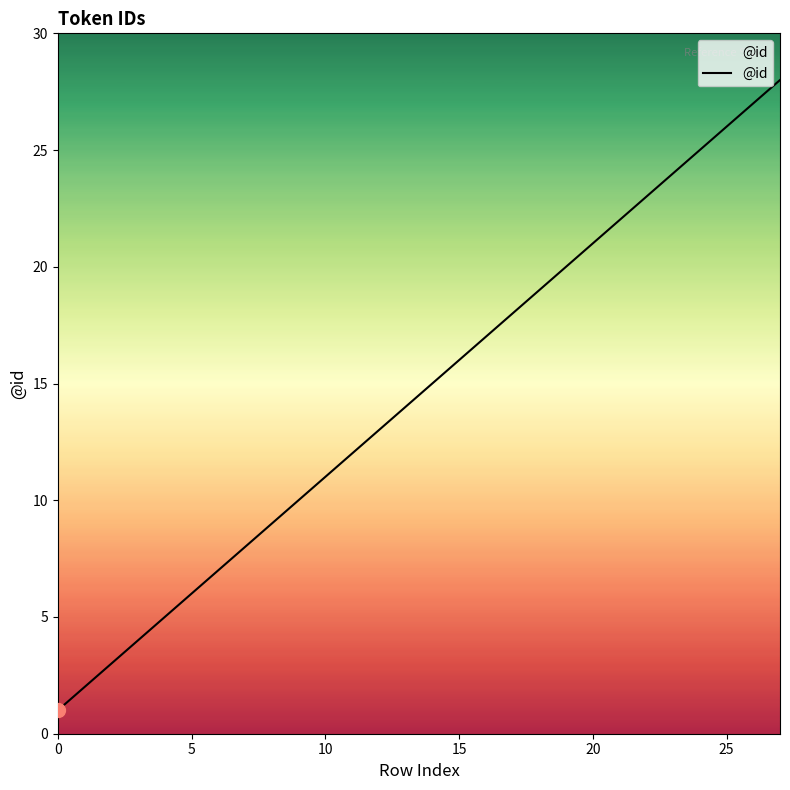

What is the difference between the maximum and minimum values?

27